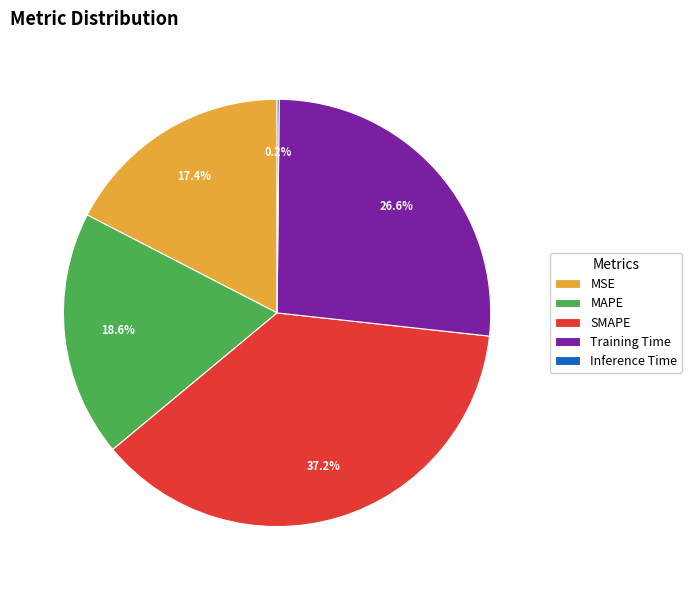

What is the ratio of the value at SMAPE to the value at Training Time?

1.4